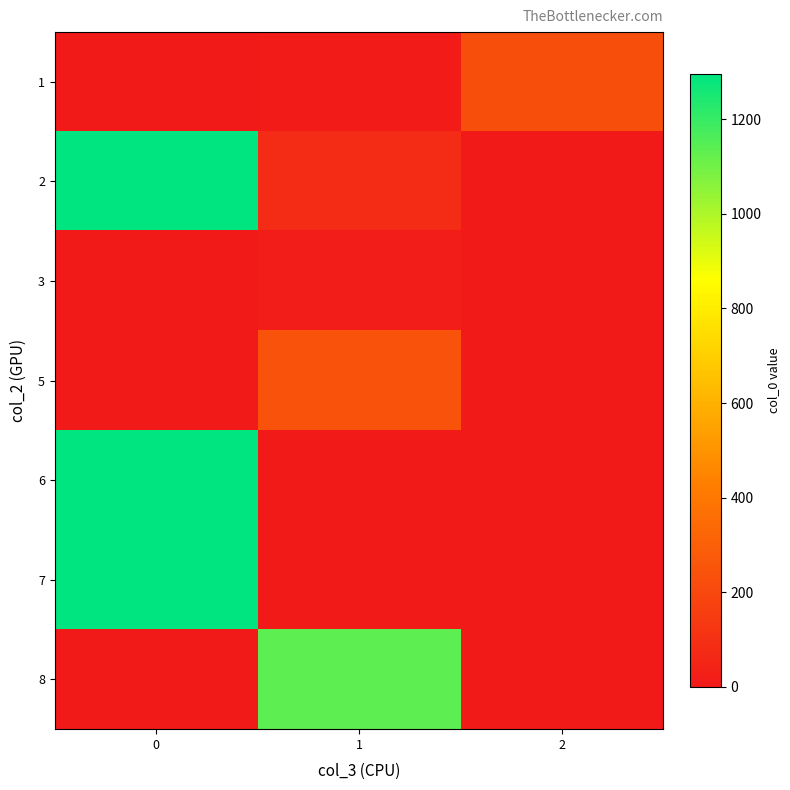

Reading left to right, extract all data points from this chart.

1: 0=0.0	1=13.4	2=225.0
2: 0=1293.0	1=77.1	2=0.0
3: 0=0.0	1=18.5	2=0.0
5: 0=0.0	1=244.0	2=0.0
6: 0=1294.0	1=0.0	2=0.0
7: 0=1295.0	1=0.0	2=0.0
8: 0=0.0	1=1136.0	2=0.0